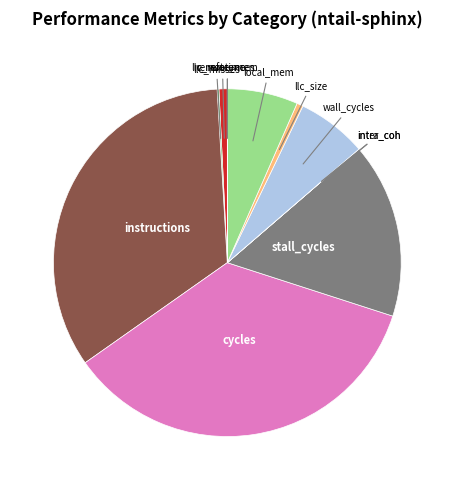

Is there any slice that represents more than half of the pie?

No